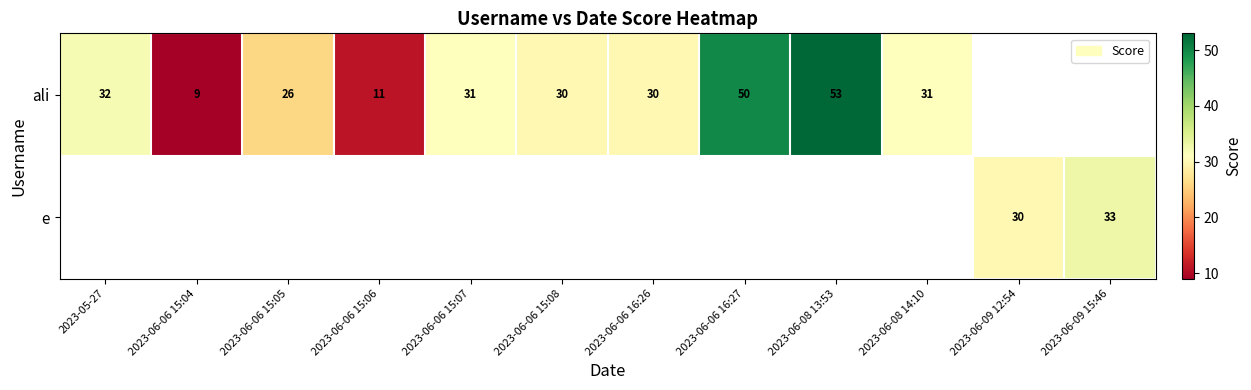

Is it true that ali equals 31 at 2023-06-08 14:10?

True